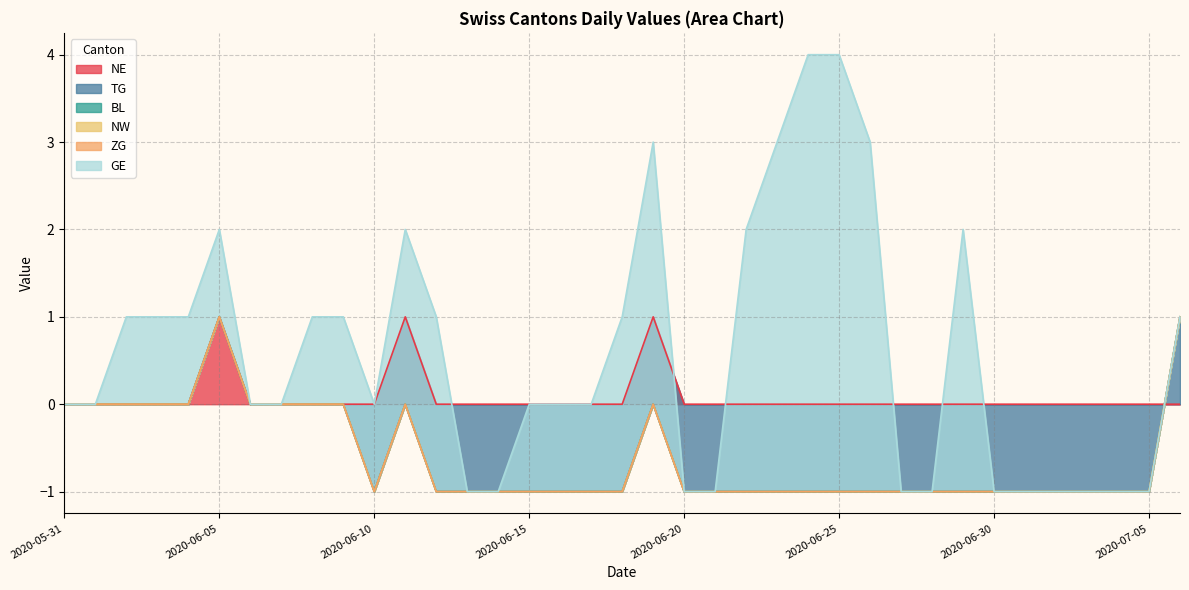

The NE series shows 0 at 2020-06-15. True or false?

True